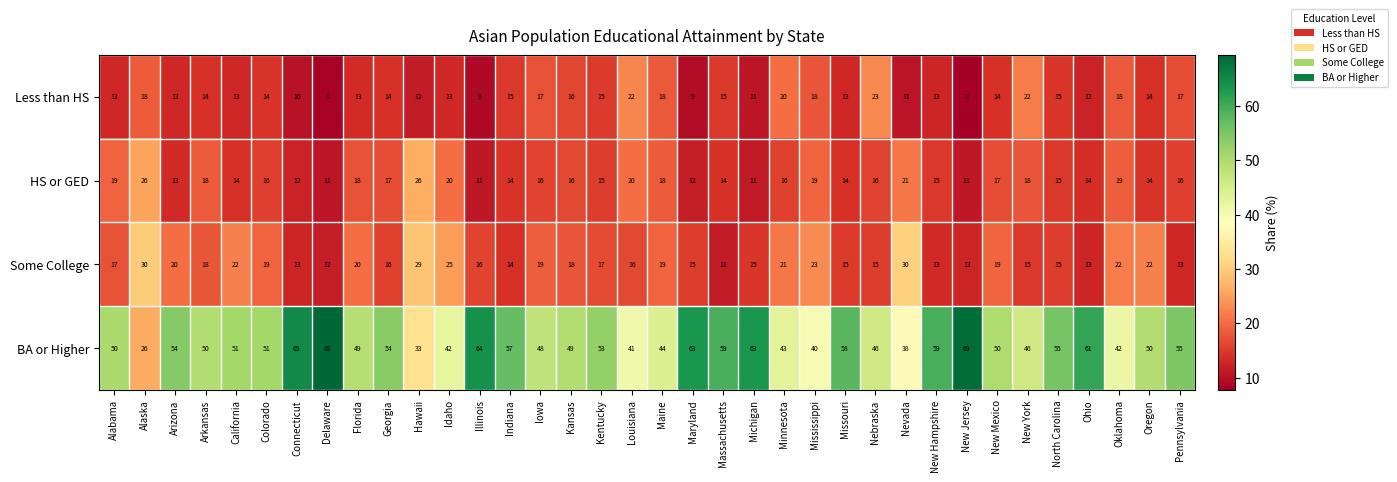

Is it true that Some College equals 11 at Massachusetts?

True